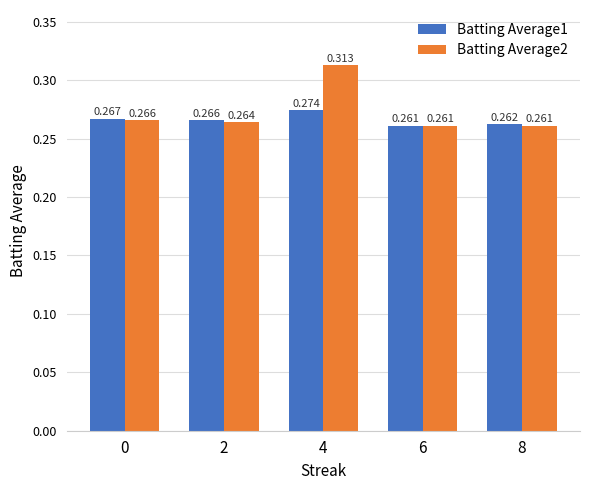

List the series in order of their overall mean, highest first.

Batting Average2, Batting Average1